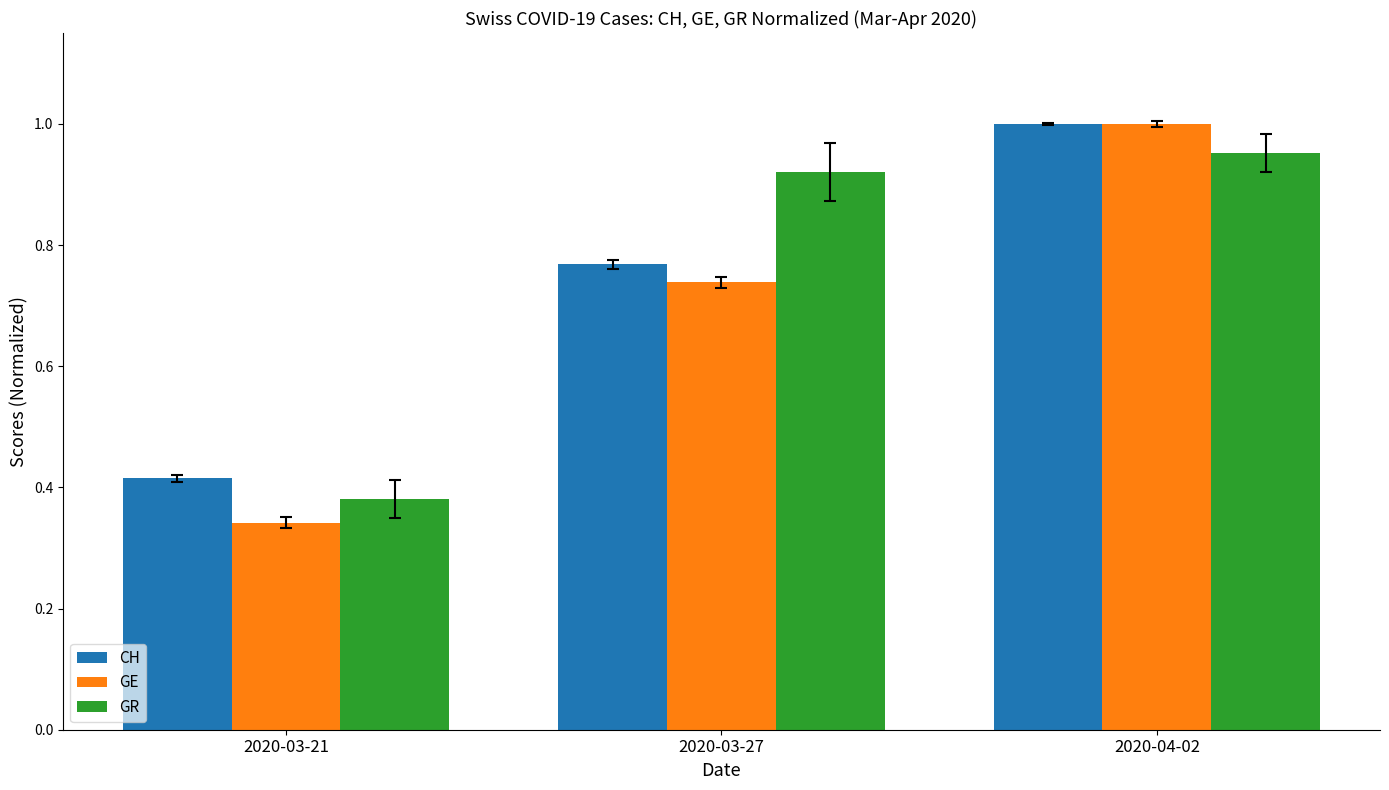

Are the bars horizontal?

No